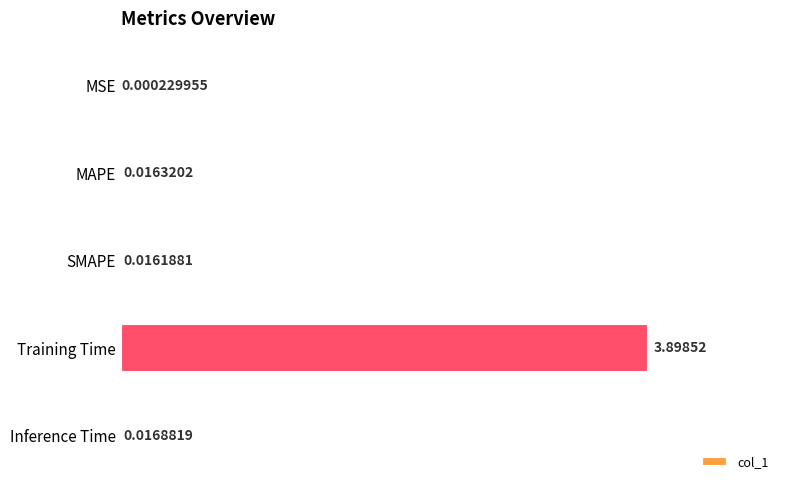

How many categories are shown in the chart?

5